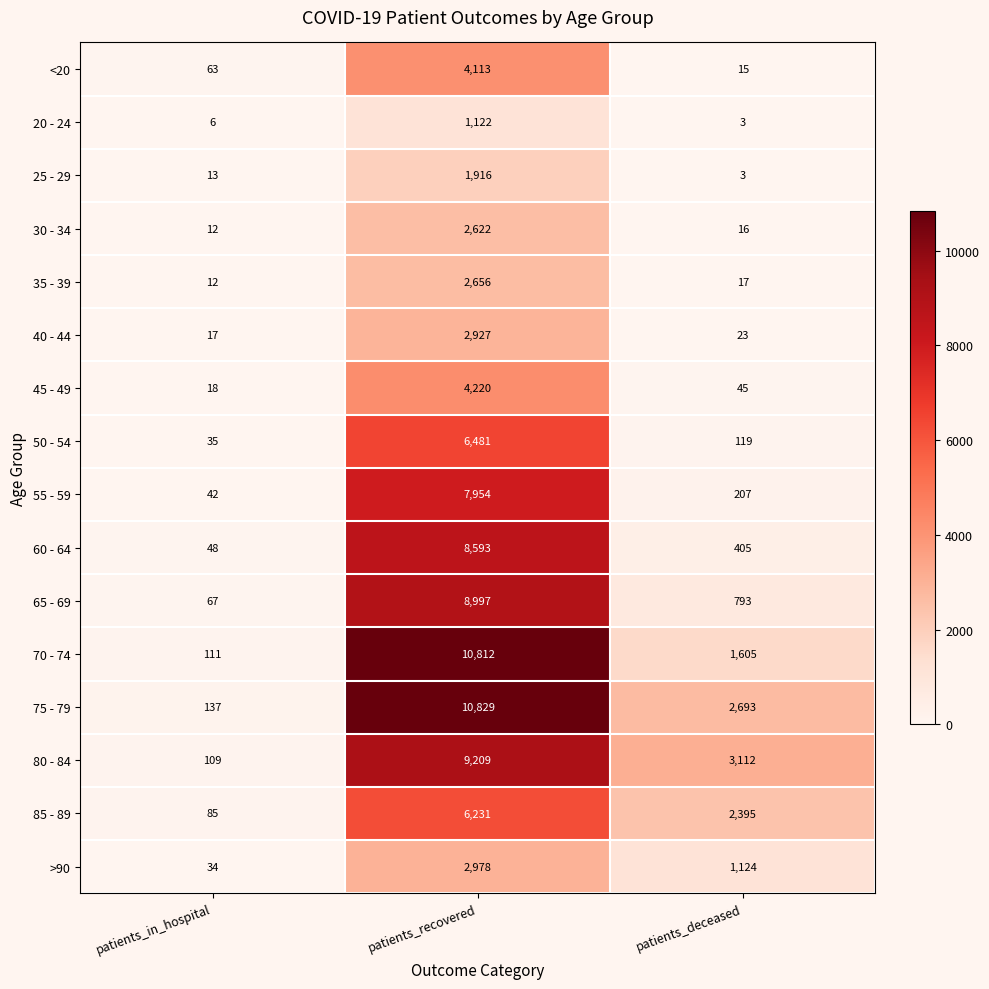

Read the <20 value at patients_recovered, to the nearest 50.

4100